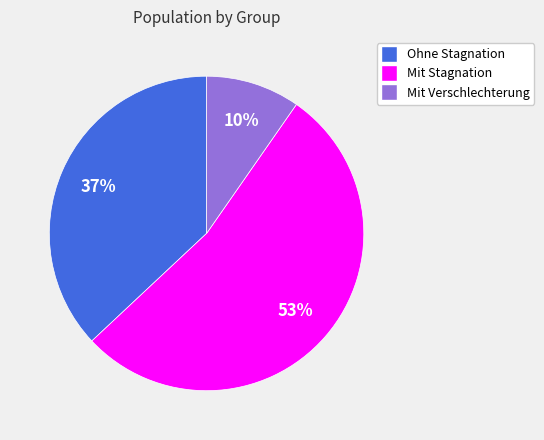

Which has a higher value, Mit Stagnation or Ohne Stagnation?

Mit Stagnation